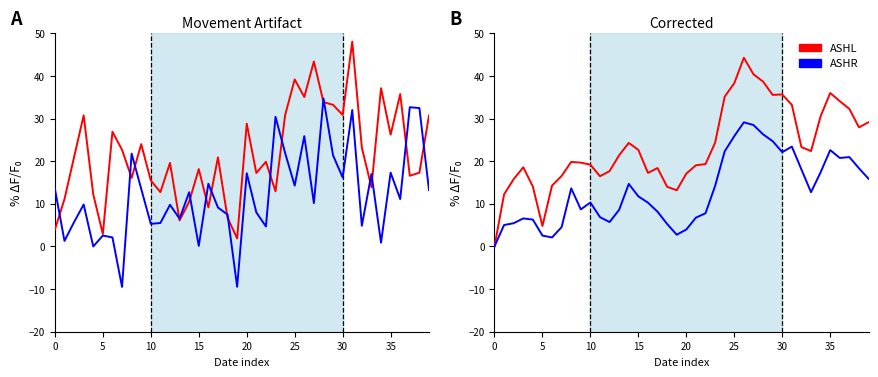

Which category has the highest value across all series?

26